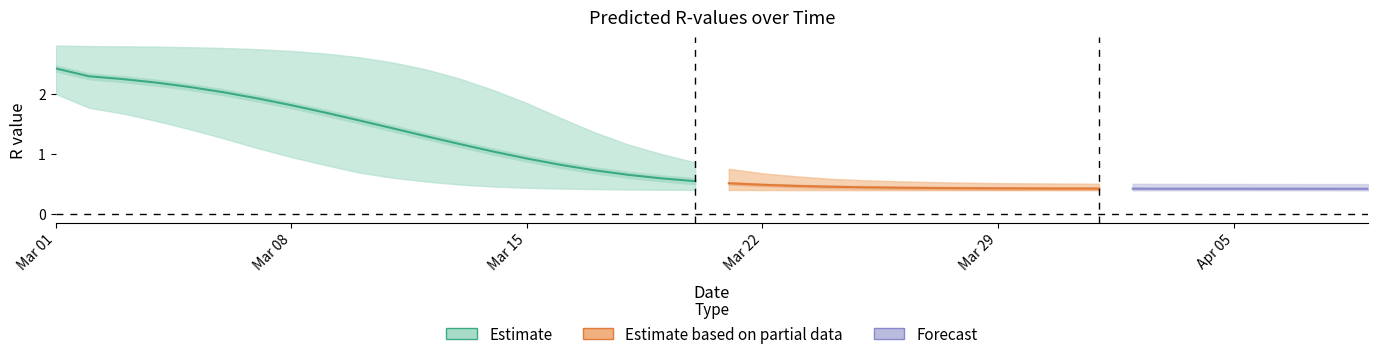

Count the number of categories in the chart.

40